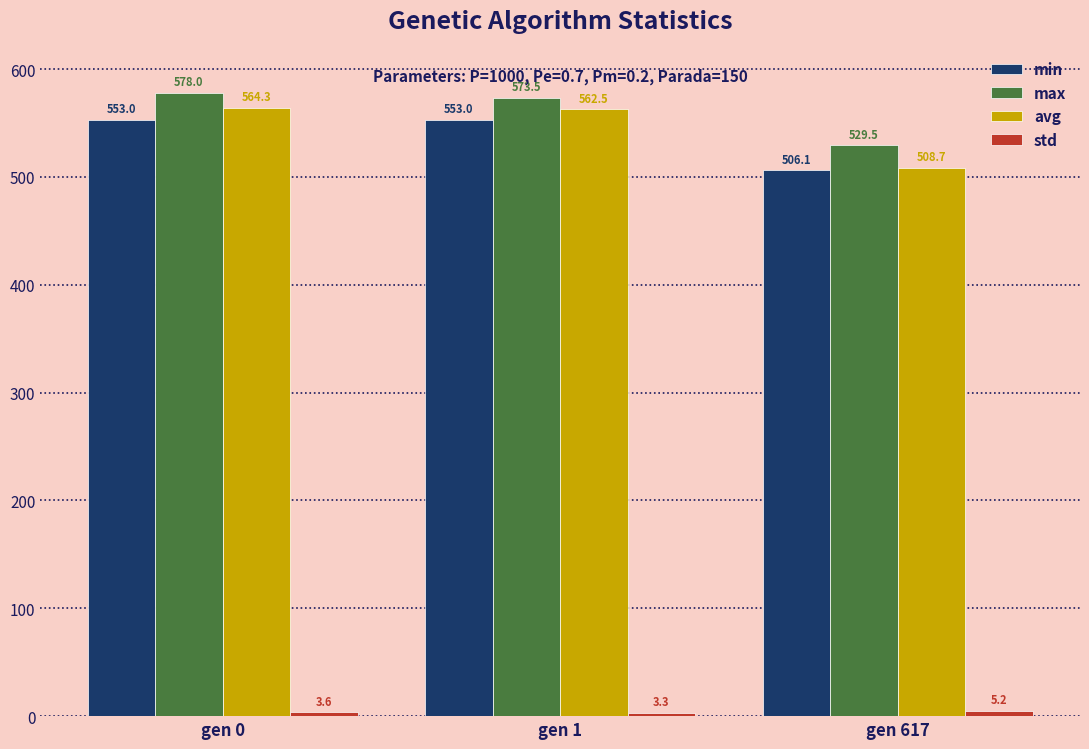

What is the difference between the maximum and second lowest values in the avg series?

1.8